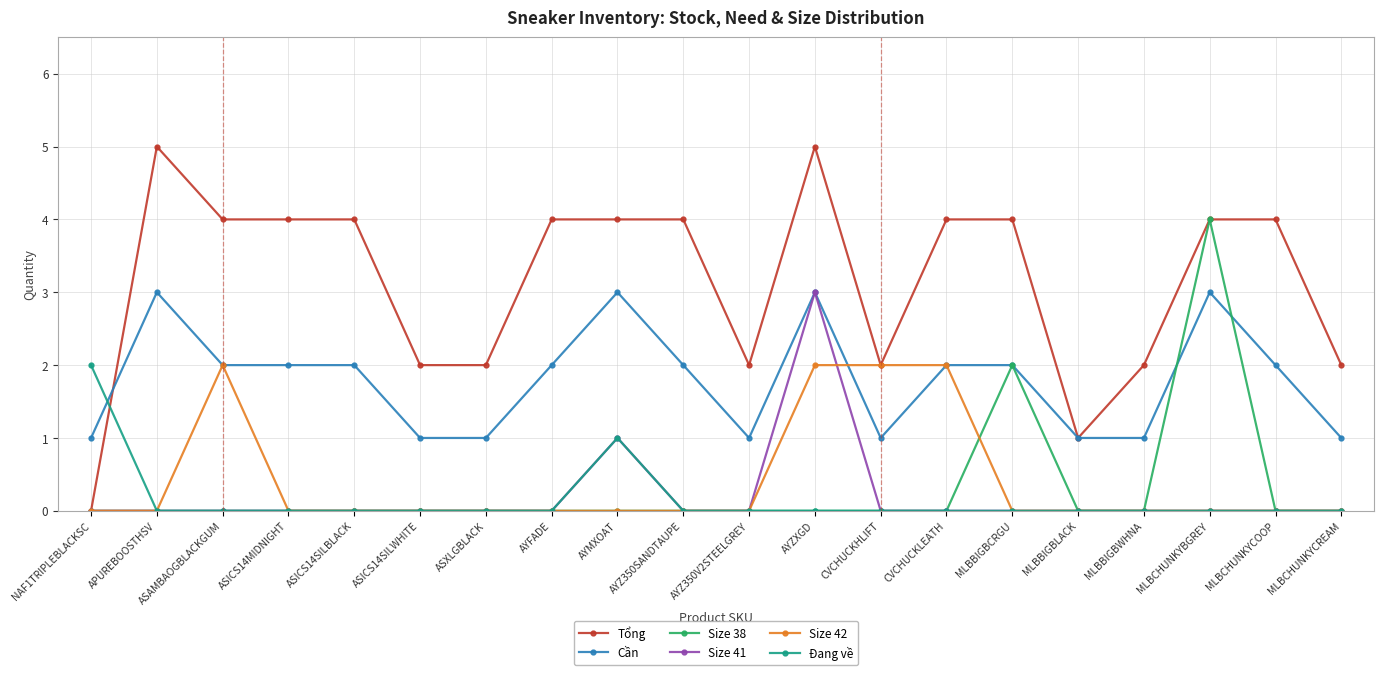

The value of Size 42 at MLBBIGBLACK is -1. True or false?

False